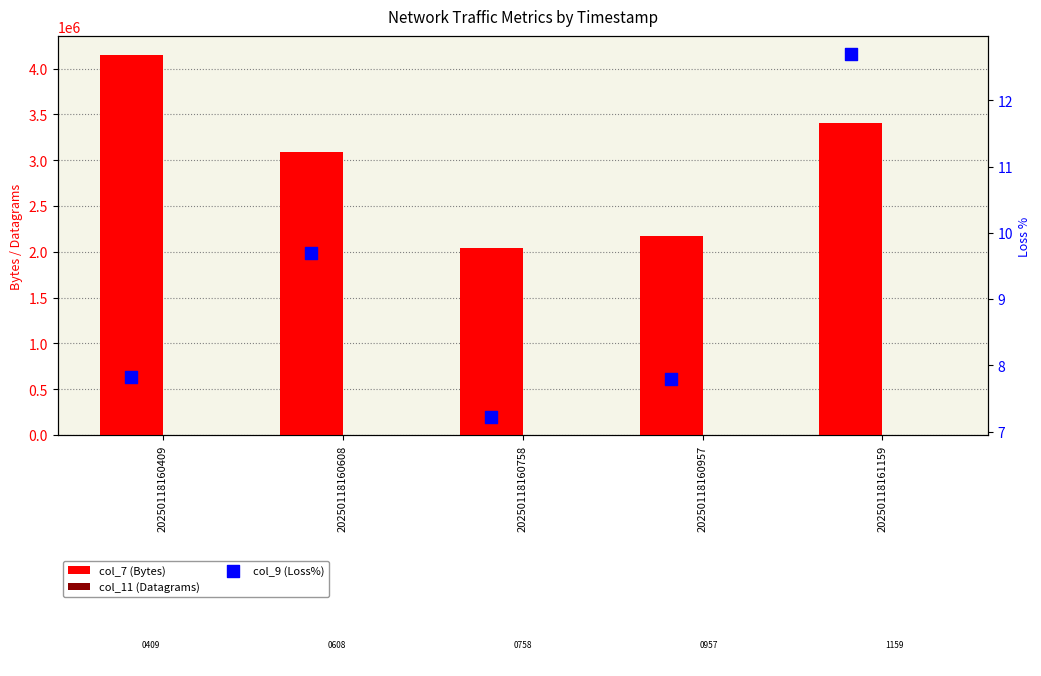

At how many categories does at least one series exceed 2817615?

3